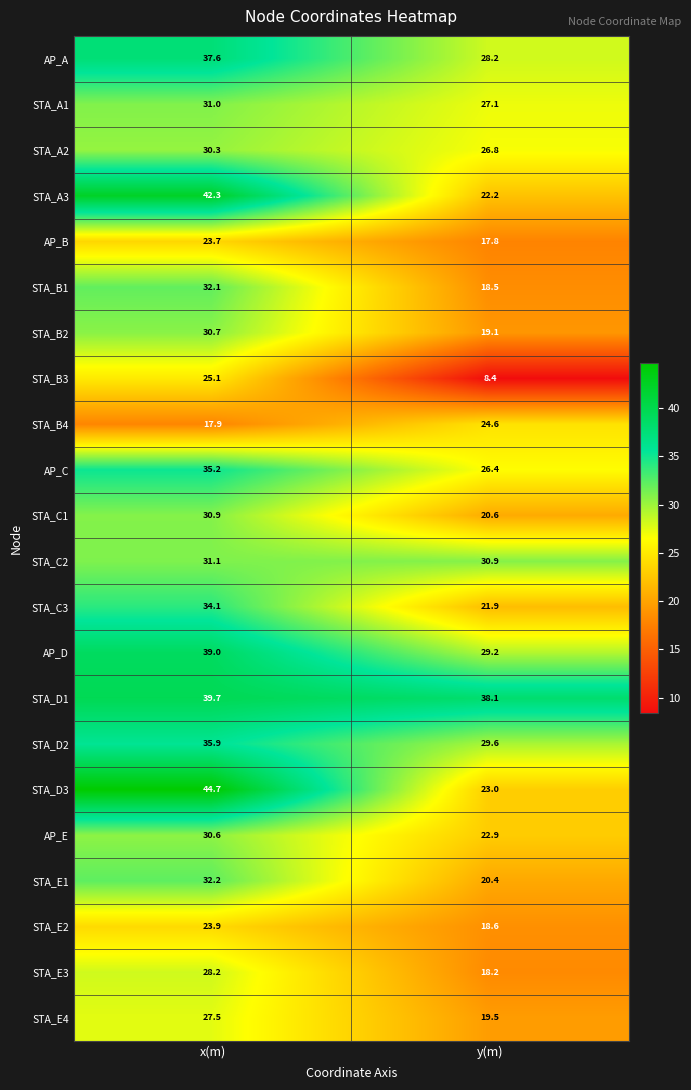

At y(m), list the series in order from smallest to largest.

STA_B3, AP_B, STA_E3, STA_B1, STA_E2, STA_B2, STA_E4, STA_E1, STA_C1, STA_C3, STA_A3, AP_E, STA_D3, STA_B4, AP_C, STA_A2, STA_A1, AP_A, AP_D, STA_D2, STA_C2, STA_D1